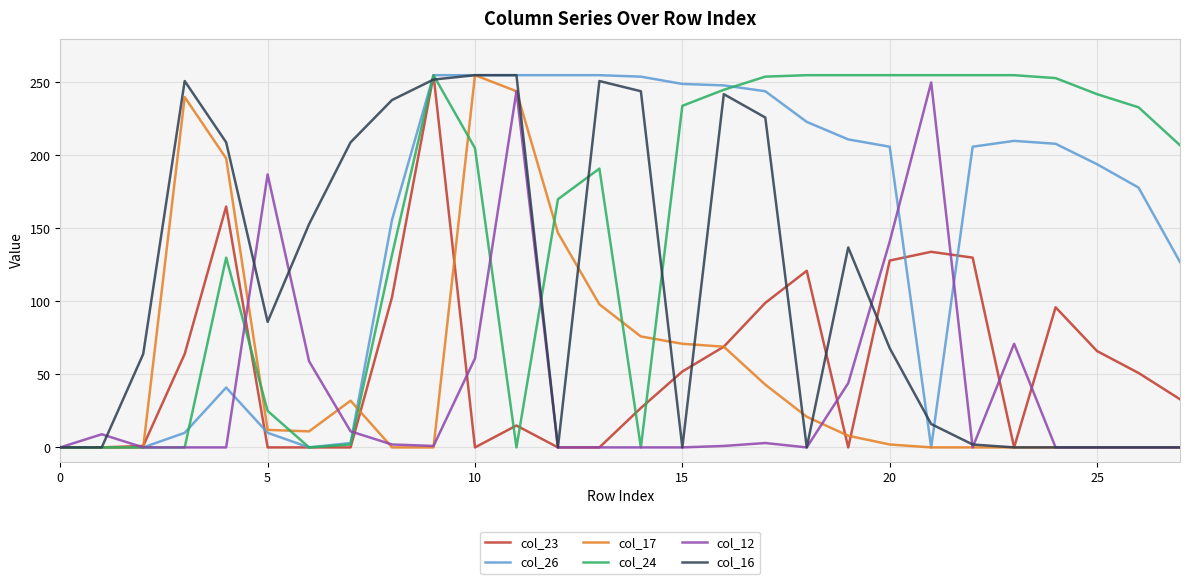

What is the sum of all col_23 values?

1609